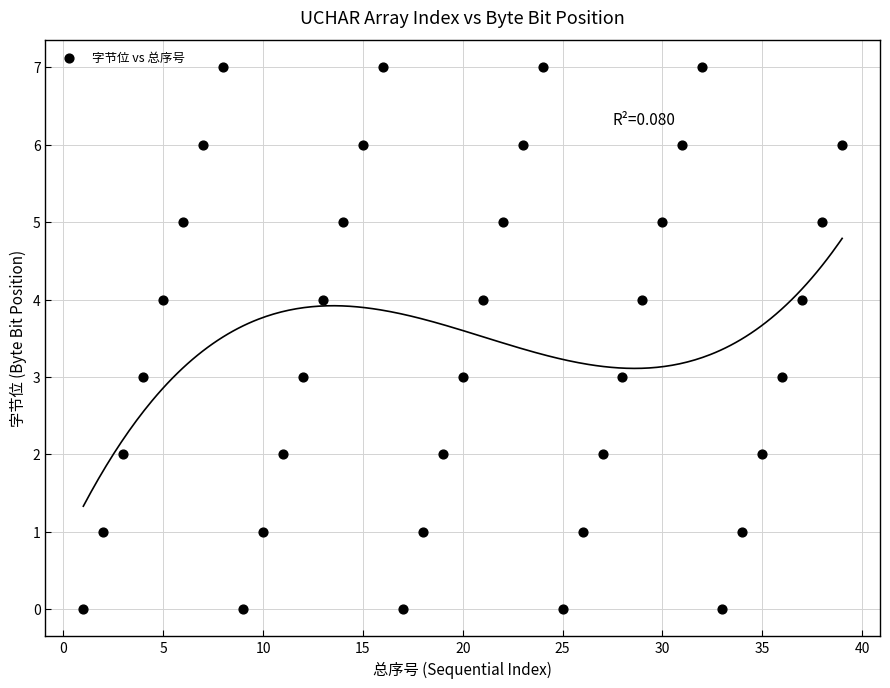

What is the range of Y values (max minus min)?

7